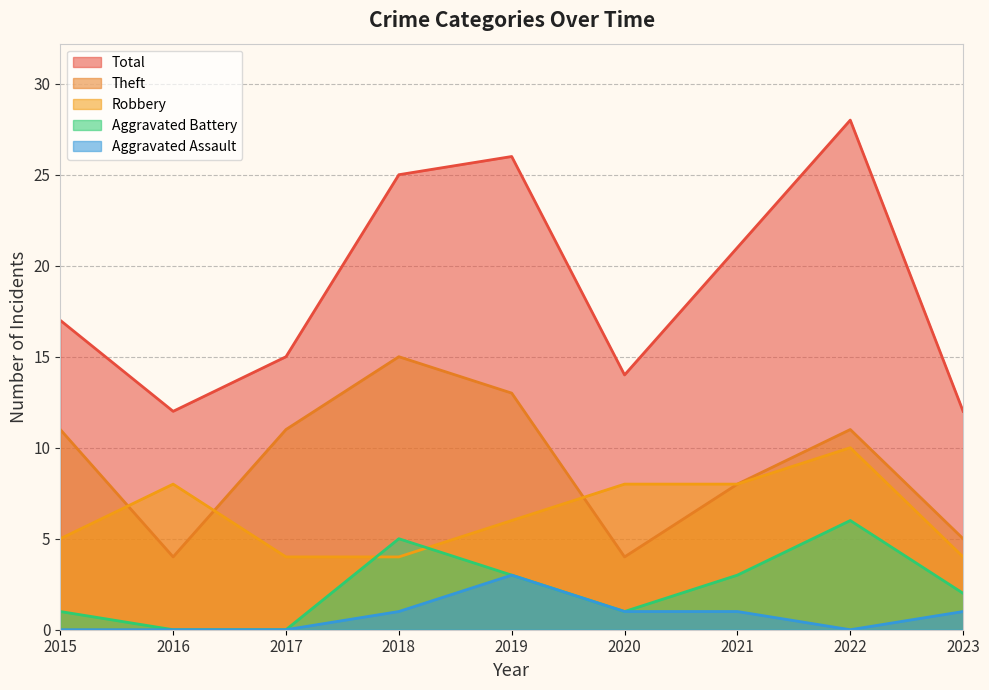

Between 2021 and 2023, which series saw the biggest shift?

Total